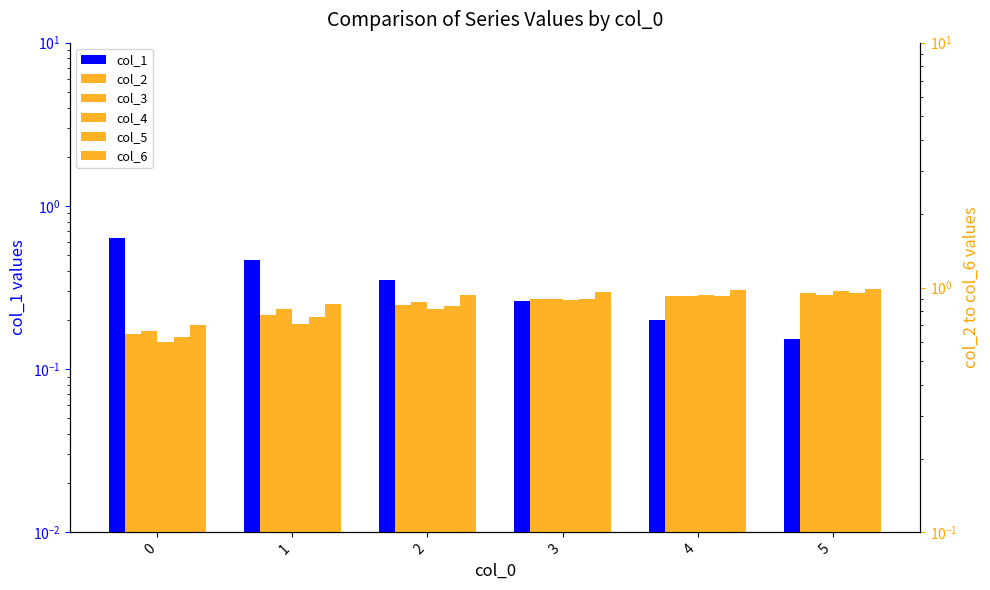

How many categories are shown in the chart?

6